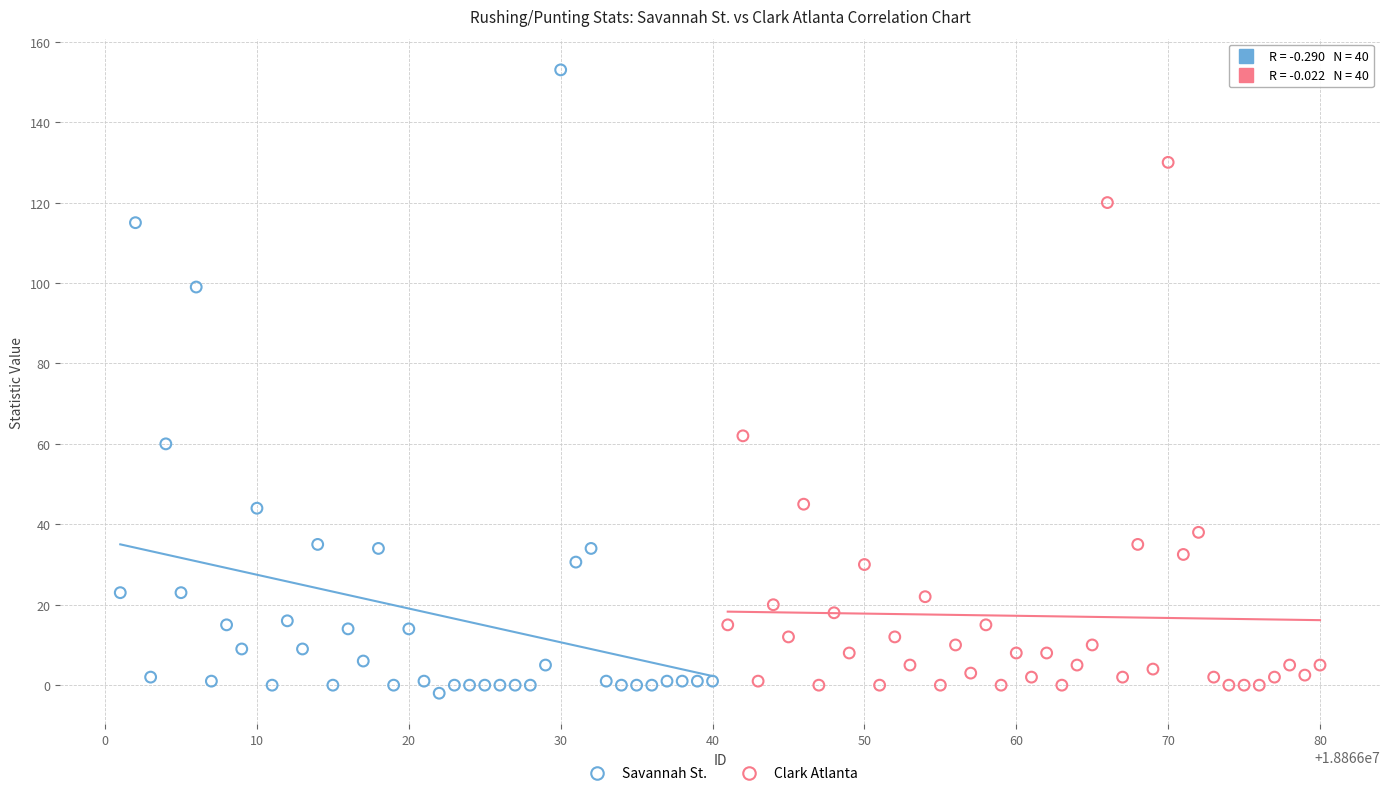

Which series has the largest Y range (max minus min)?

Savannah St.